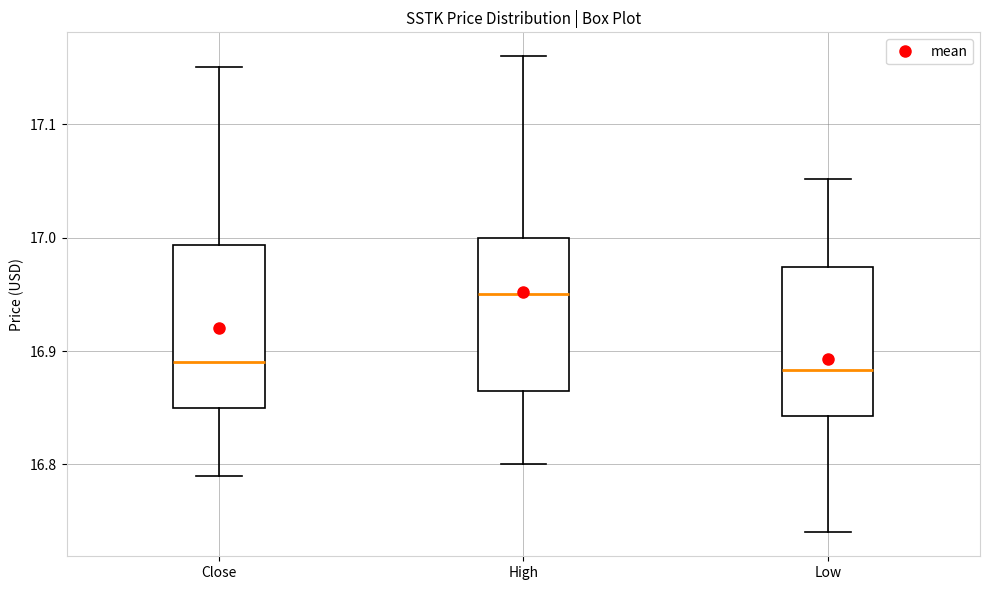

Reading left to right, transcribe this box plot: for each box, give where its median line is, the range the box spans, and where its two whiskers end, as read against the y-axis. The values are not printed on the chart, so give them approximately, as read against the axis.

Close: median 16.89, box 16.85 to 16.99, whiskers 16.79 to 17.15
High: median 16.95, box 16.86 to 17.00, whiskers 16.80 to 17.16
Low: median 16.88, box 16.84 to 16.97, whiskers 16.74 to 17.05